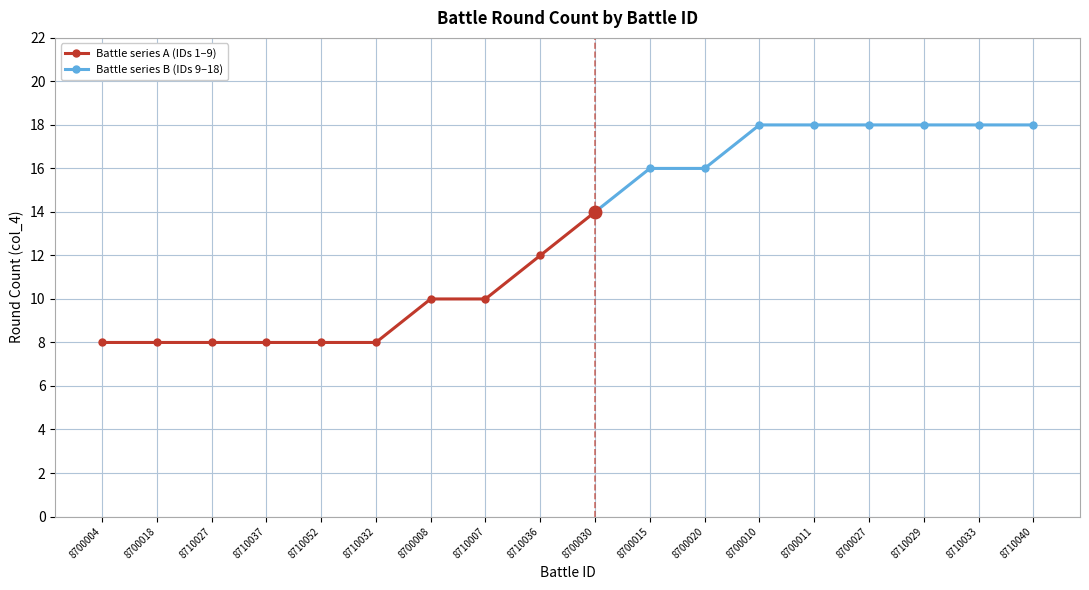

Between 8700011 and 8710027, which is larger?

8700011